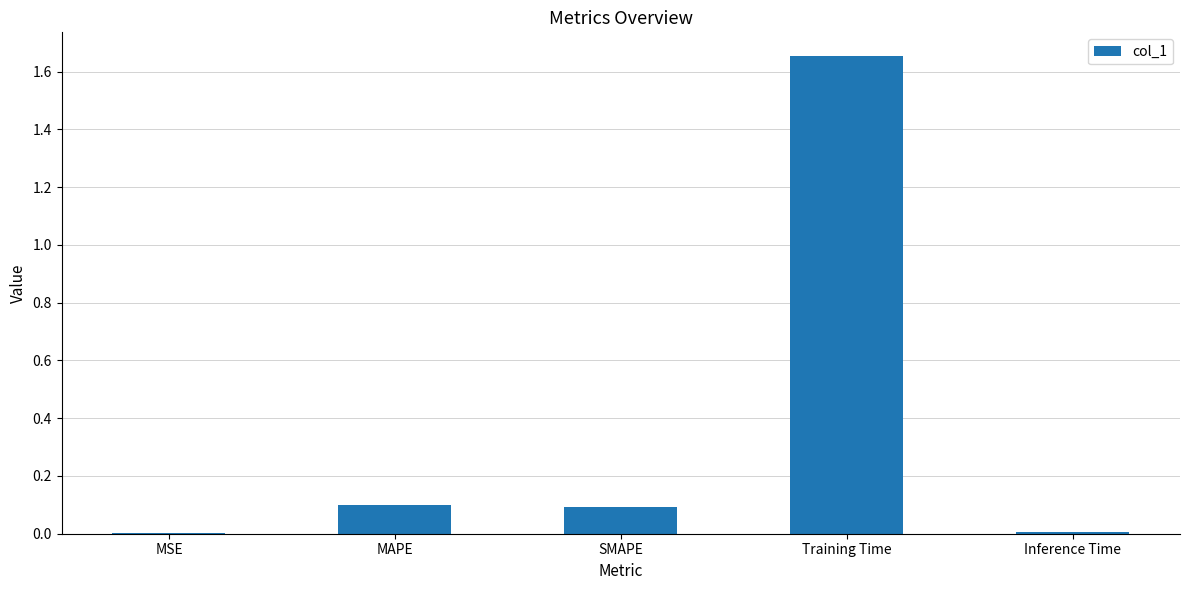

Is it true that the value at SMAPE is 0.1?

True